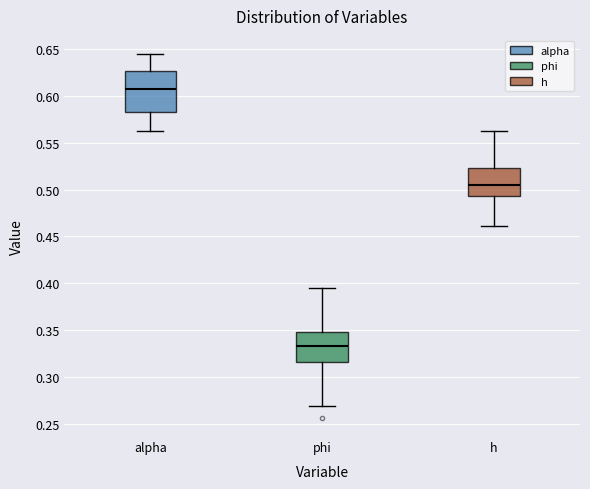

Reading left to right, transcribe this box plot: for each box, give where its median line is, the range the box spans, and where its two whiskers end, as read against the y-axis. The values are not printed on the chart, so give them approximately, as read against the axis.

alpha: median 0.605, box 0.585 to 0.625, whiskers 0.565 to 0.645
phi: median 0.335, box 0.315 to 0.350, whiskers 0.270 to 0.395
h: median 0.505, box 0.495 to 0.525, whiskers 0.460 to 0.560